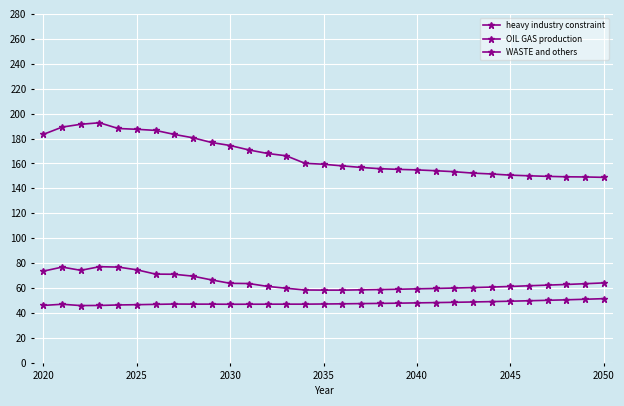

How many series are shown in this chart?

3